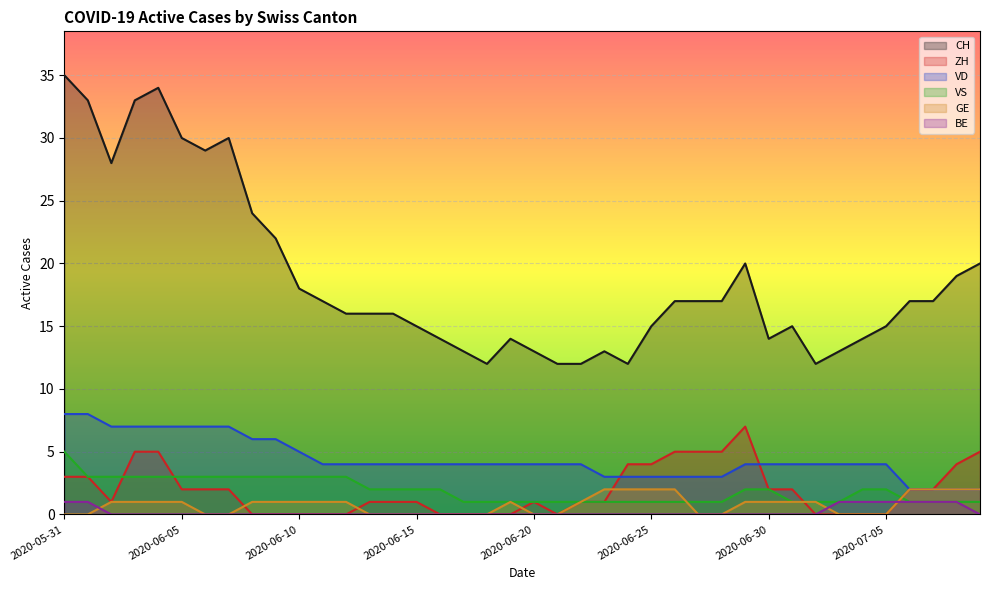

At which label does CH reach its minimum?

2020-06-18